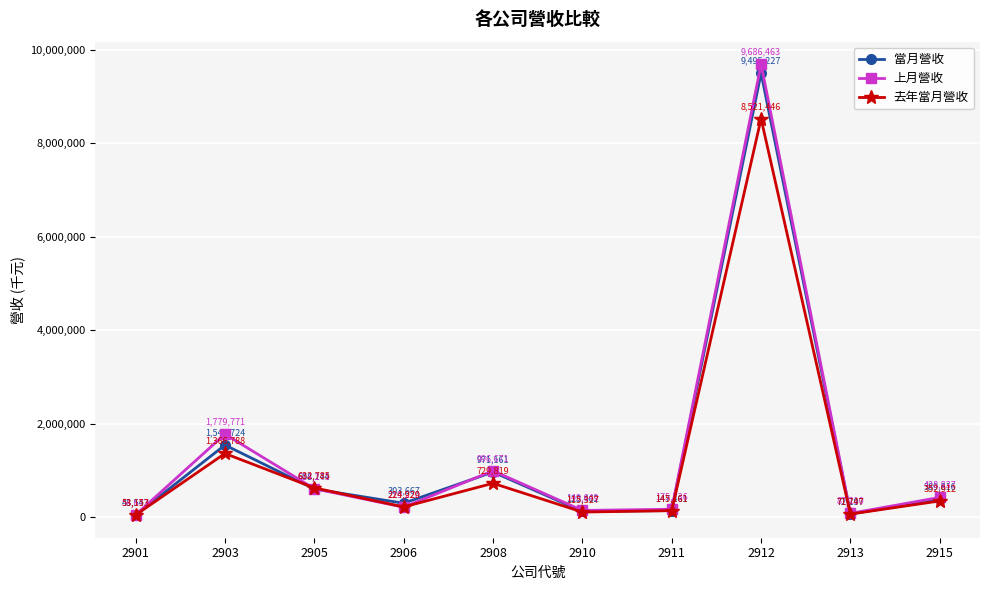

How many interior local valleys does the 去年當月營收 series have?

3